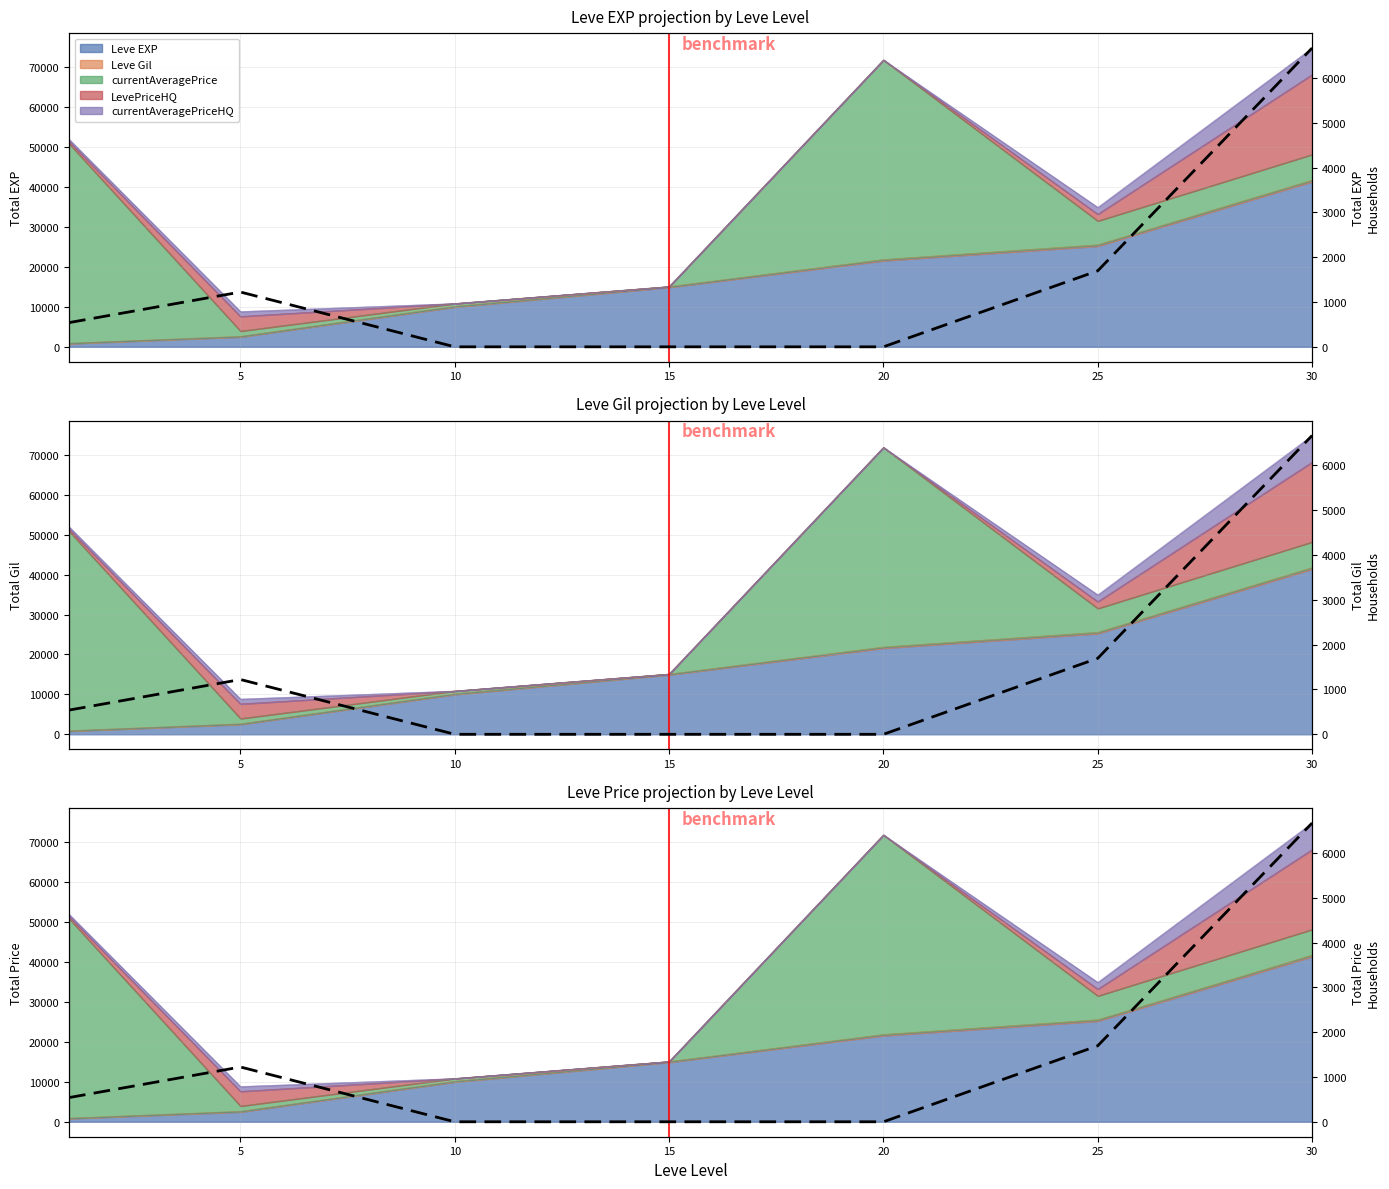

Is it true that the value at 10 is 0.0?

True